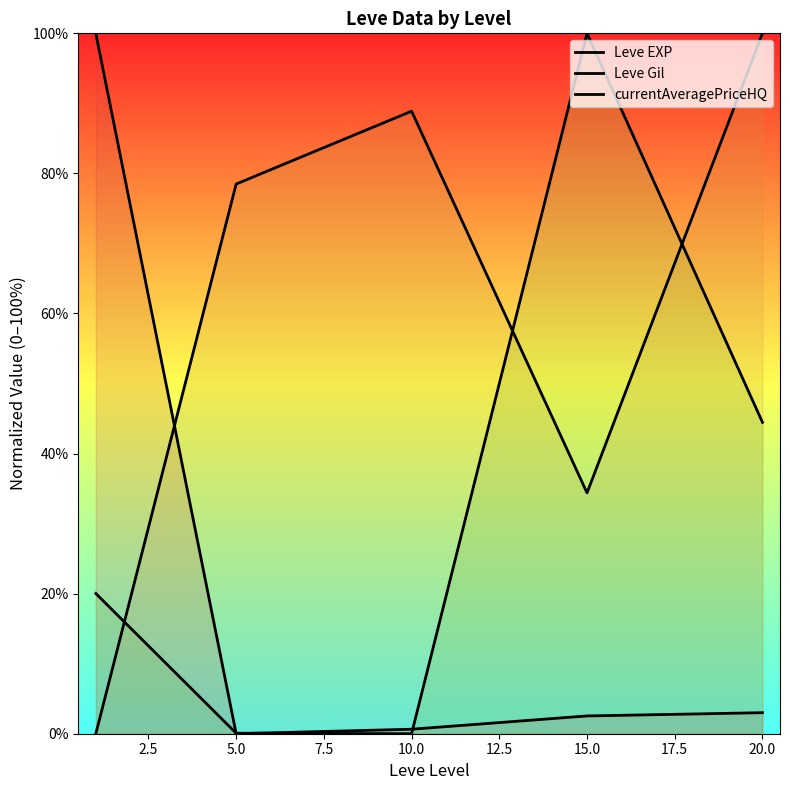

What is the difference between the maximum and second lowest values in the currentAveragePriceHQ series?

99.9